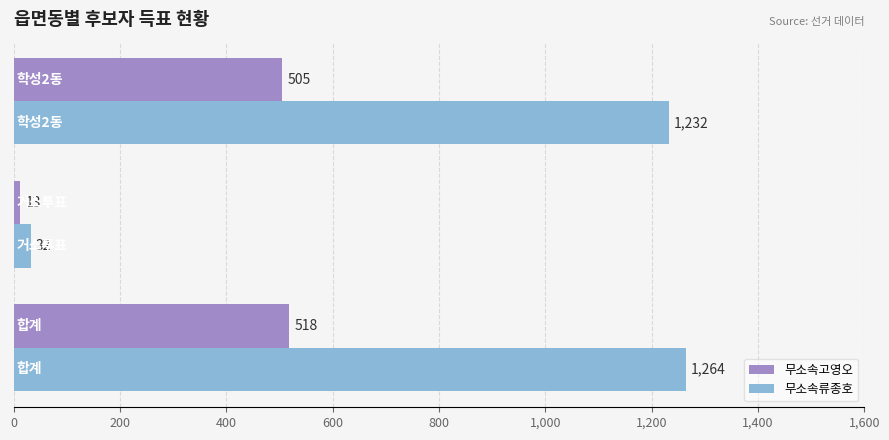

What is the smallest value displayed?

13